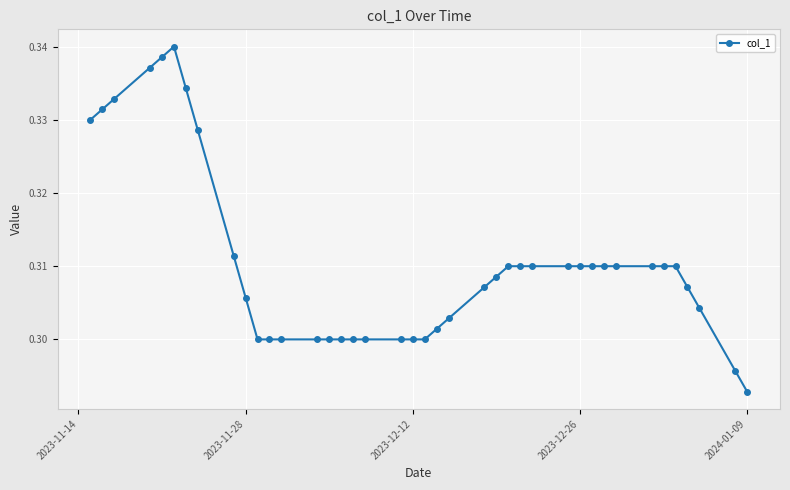

Count the values in the range 0 to 1.

40